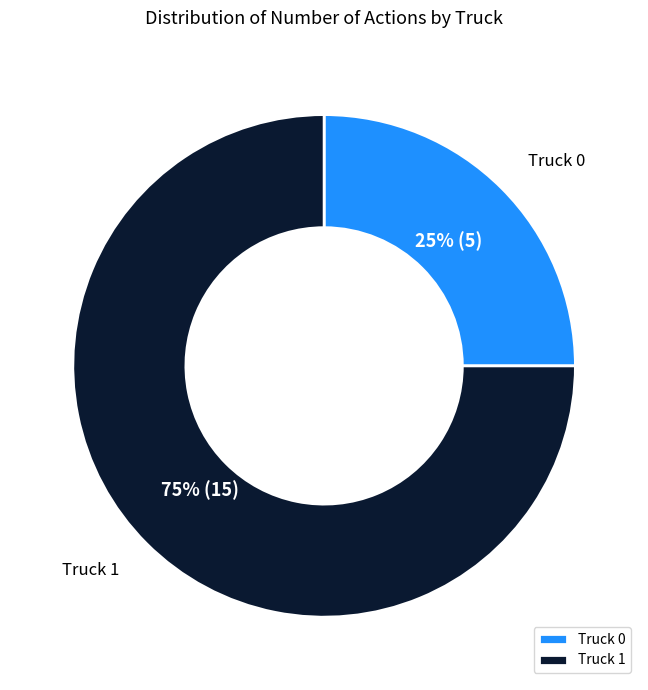

What is the majority slice?

Truck 1